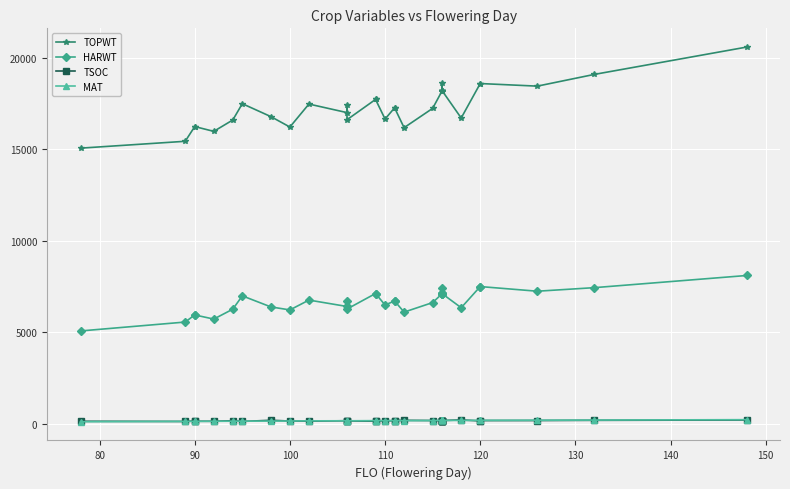

What is the greatest value displayed?

20586